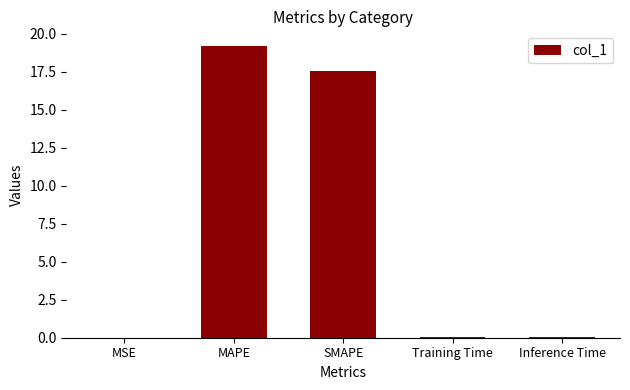

Which has a higher value, MSE or MAPE?

MAPE